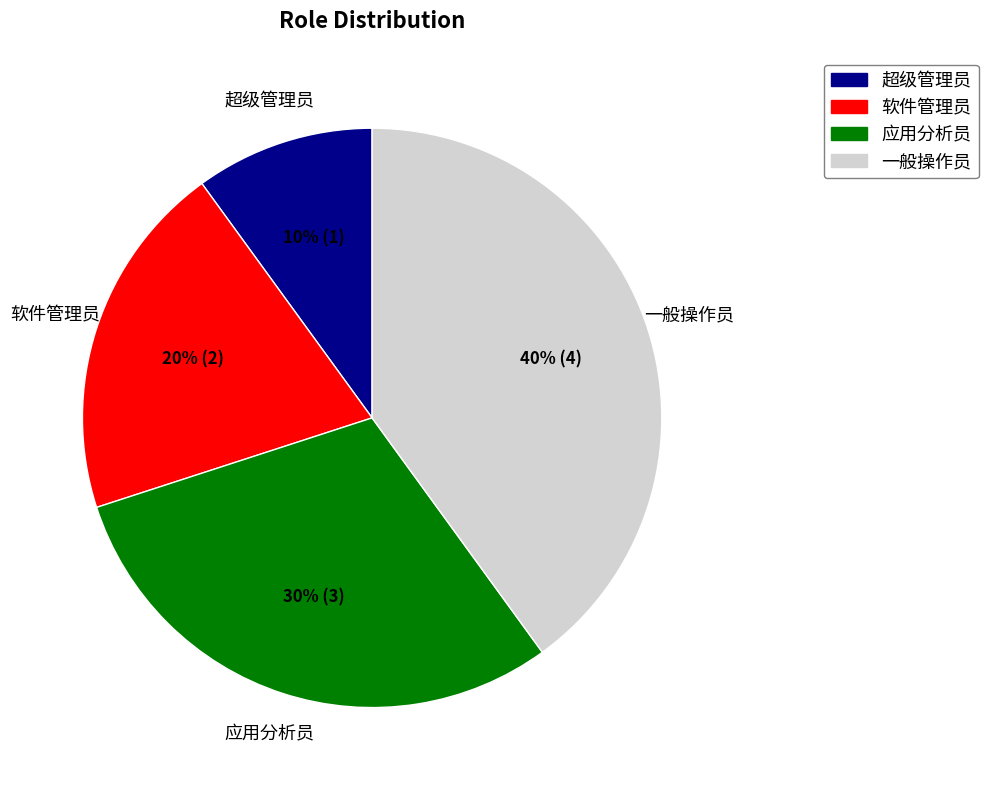

Which category has the smallest portion of the pie?

超级管理员